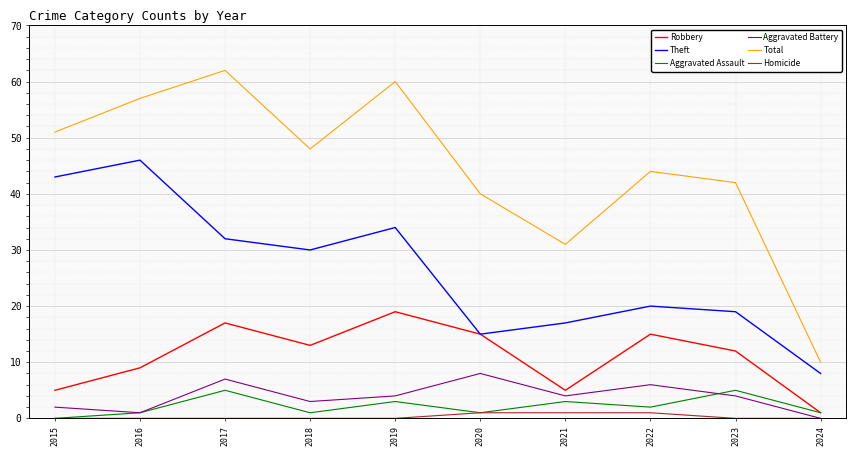

Which series changed the most between 2016 and 2024?

Total